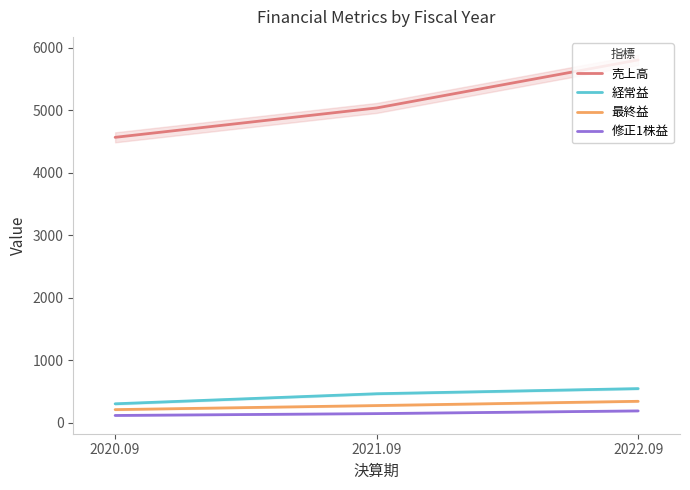

Which series changed the most between 2020.09 and 2022.09?

売上高